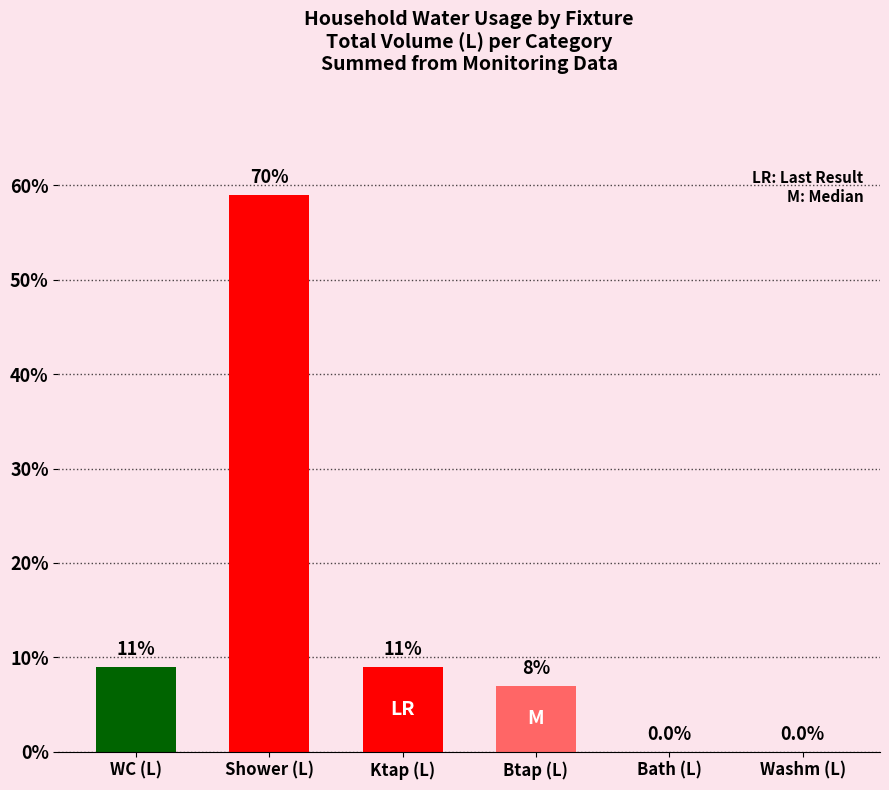

What value does the data have at Btap (L), to the nearest 10?

10